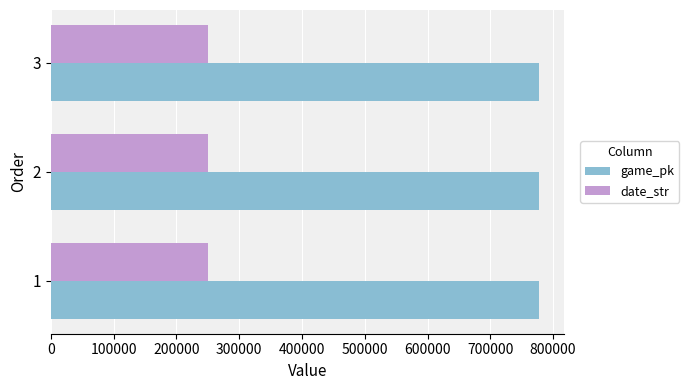

Count the game_pk values in the range 778258 to 778285.

3